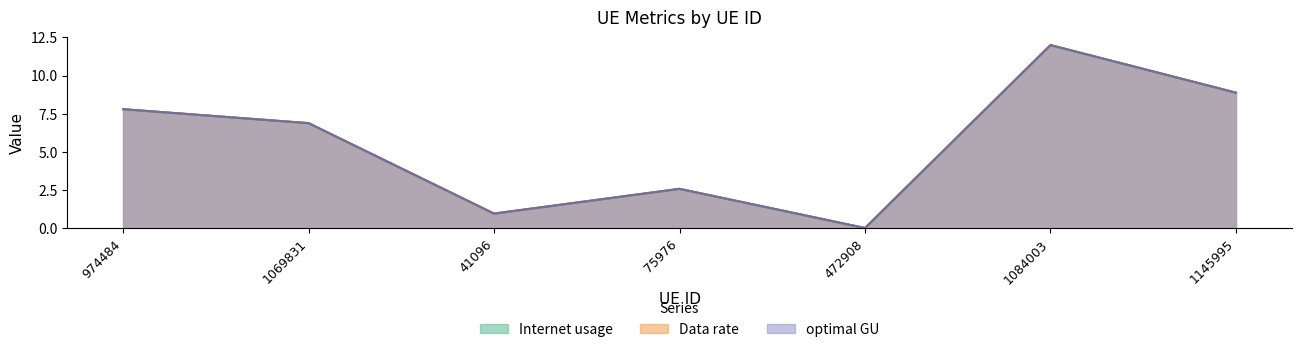

Does the chart have visible grid lines?

No